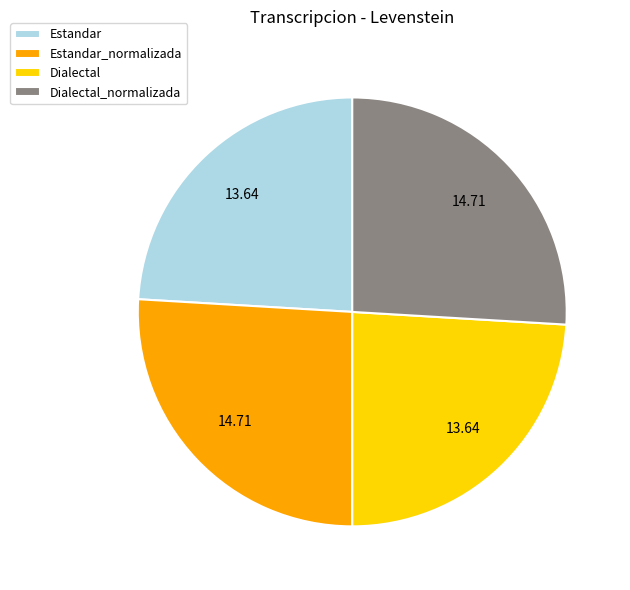

Between Dialectal_normalizada and Dialectal, which is larger?

Dialectal_normalizada